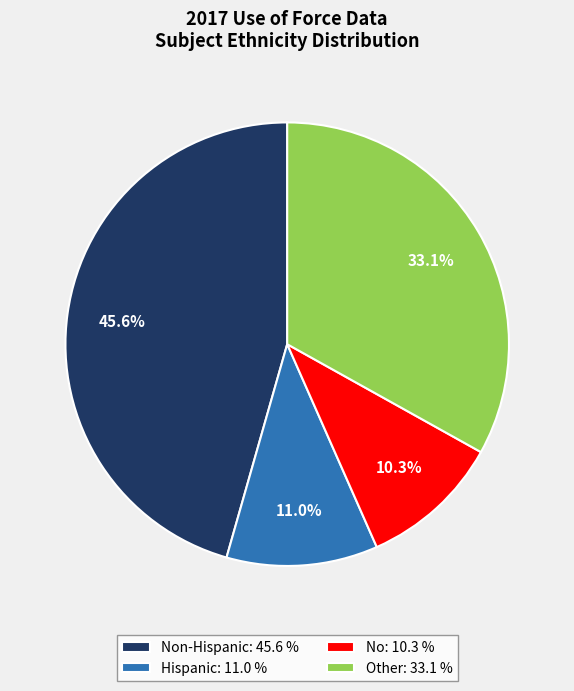

Rank the categories by value from lowest to highest.

No: 10.3 %, Hispanic: 11.0 %, Other: 33.1 %, Non-Hispanic: 45.6 %